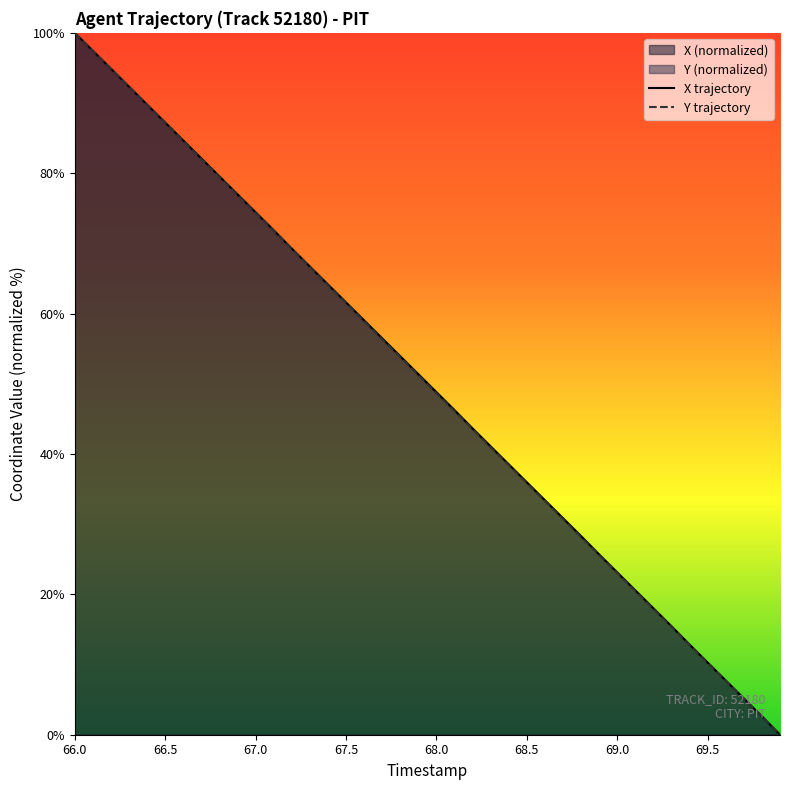

What is the highest value of the Y trajectory series?

100.0